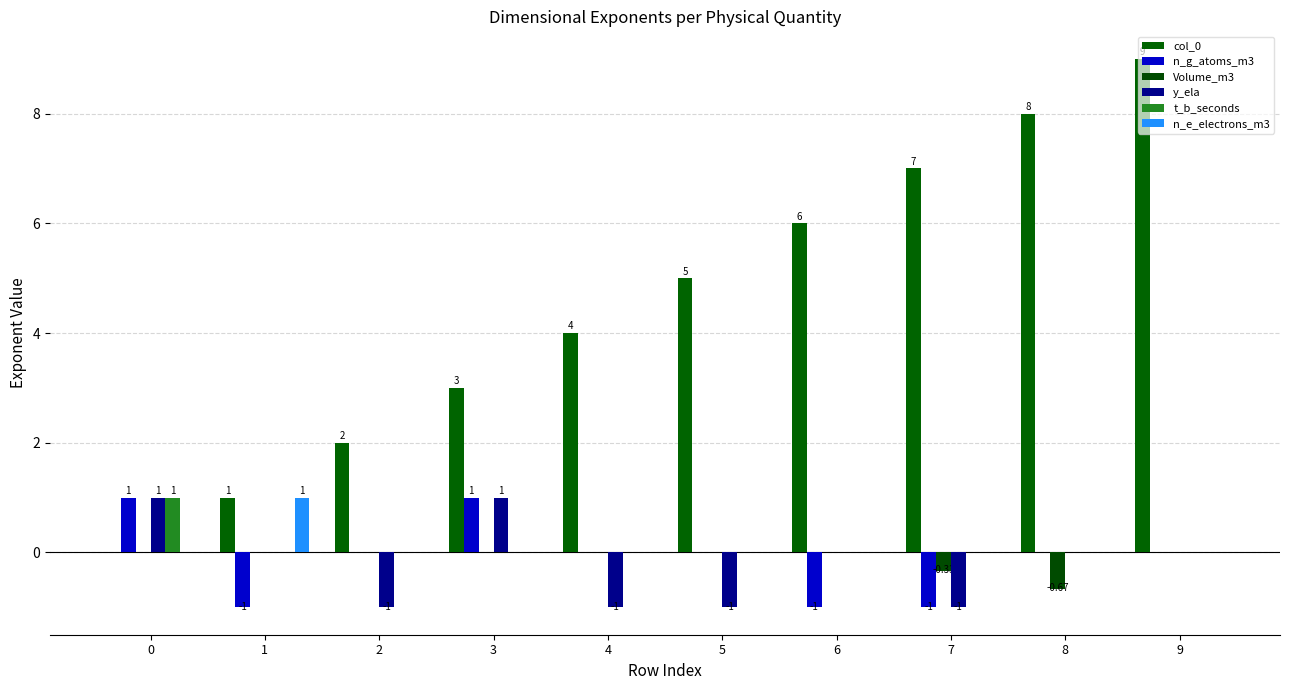

Which series has the largest total across all categories?

col_0